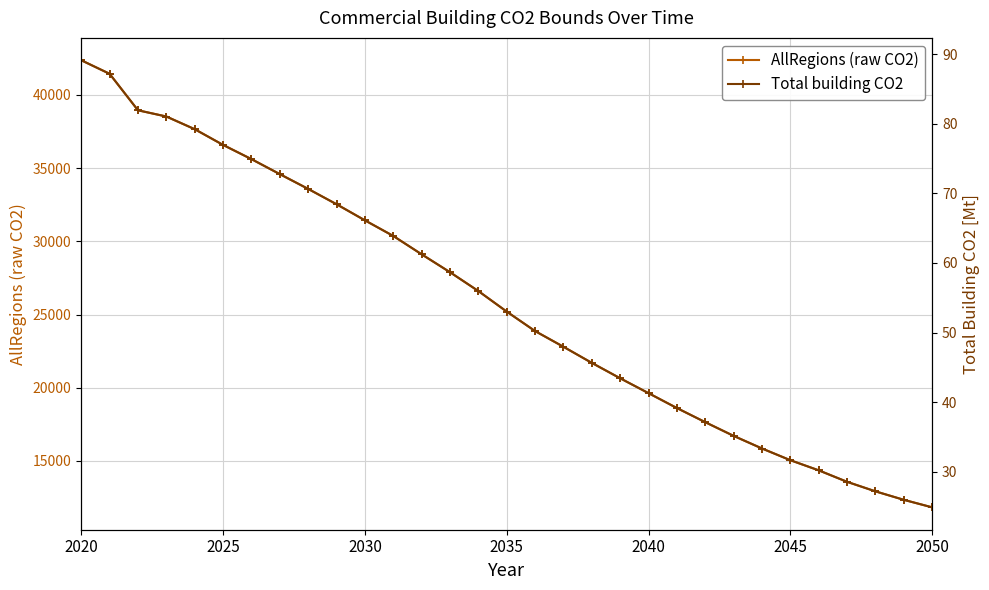

At which label does AllRegions (raw CO2) reach its peak?

2020